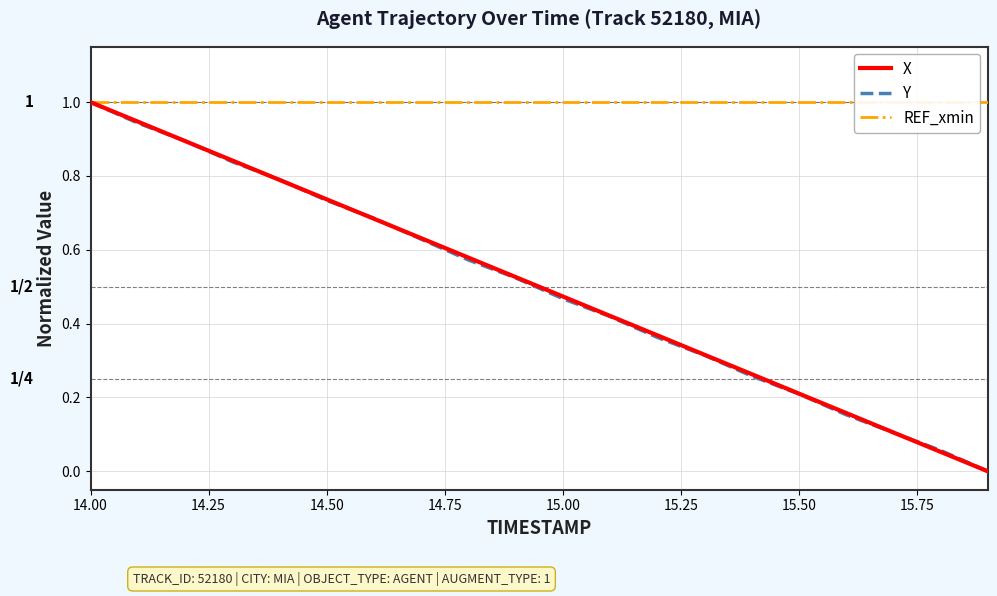

At which label does Y reach its peak?

14.00